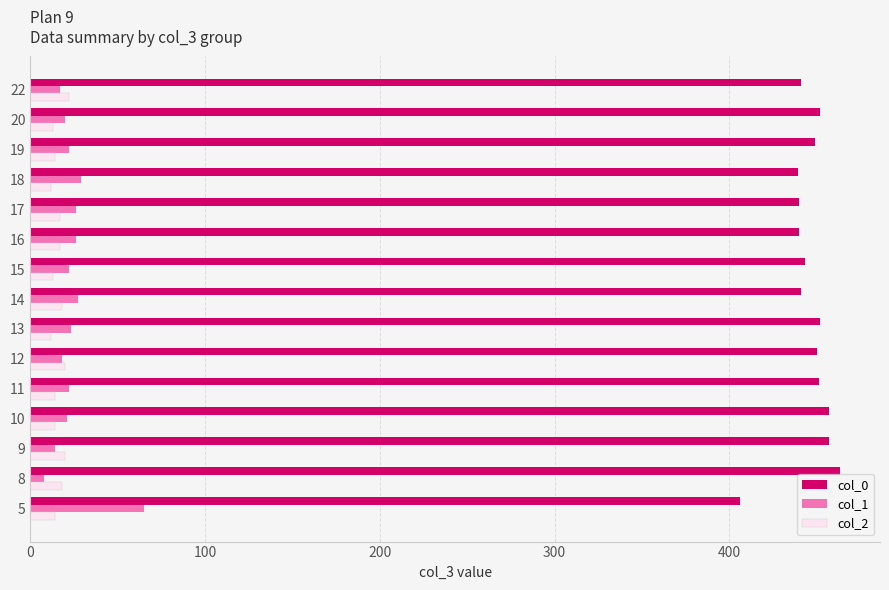

What is the maximum value shown in the chart?

463